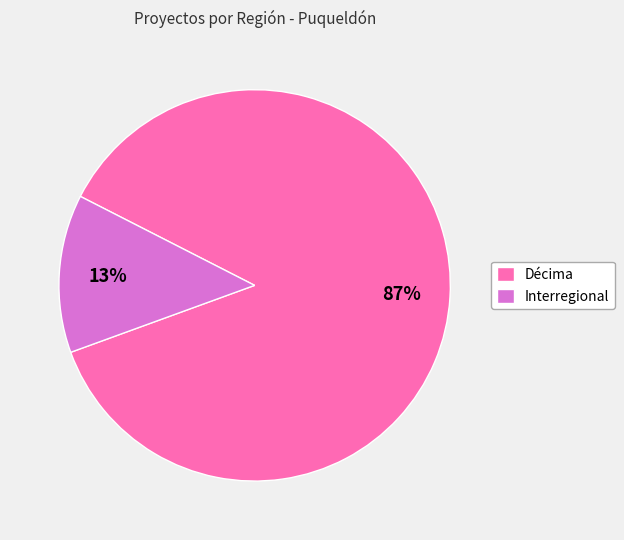

To the nearest percent, what portion does Décima represent?

87%